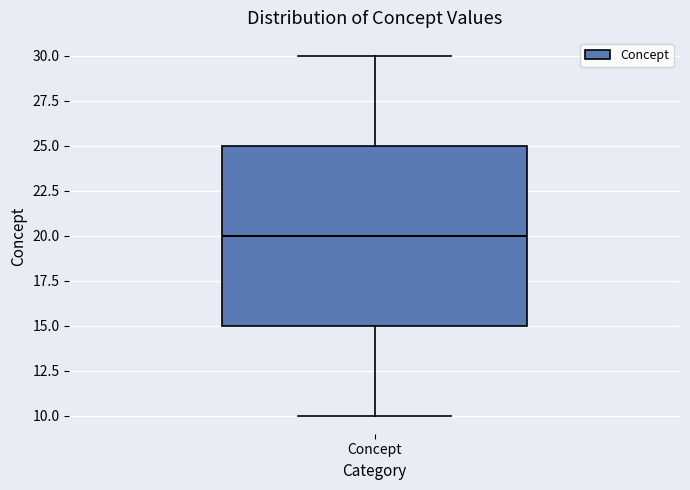

Read this box plot against the y-axis: the position of the median line, the range covered by the box, and the ends of both whiskers. The values are not printed on the chart, so give them approximately, as read against the axis.

median 20, box 15 to 25, whiskers 10 to 30